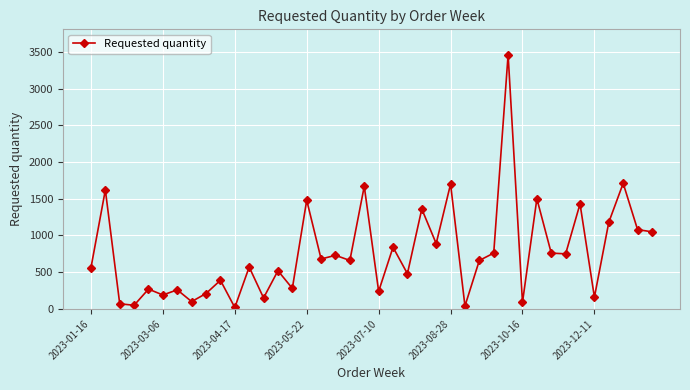

True or false: the data has more than 1 interior local peaks.

True